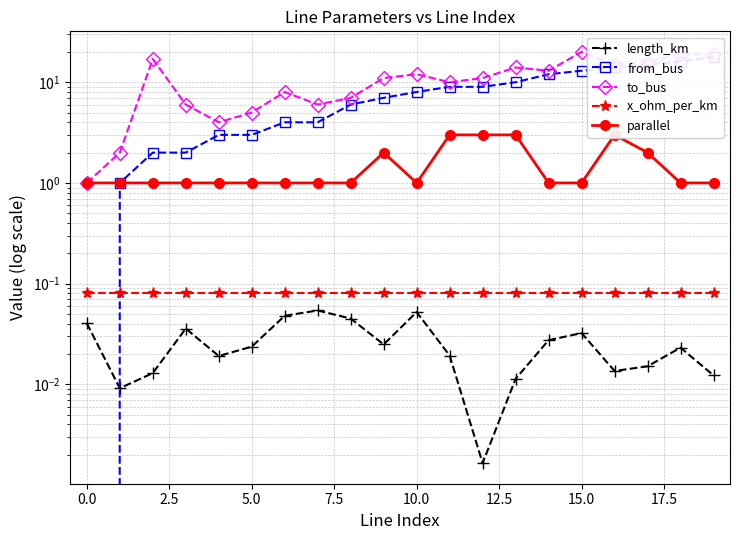

What position from the left is 16?

17